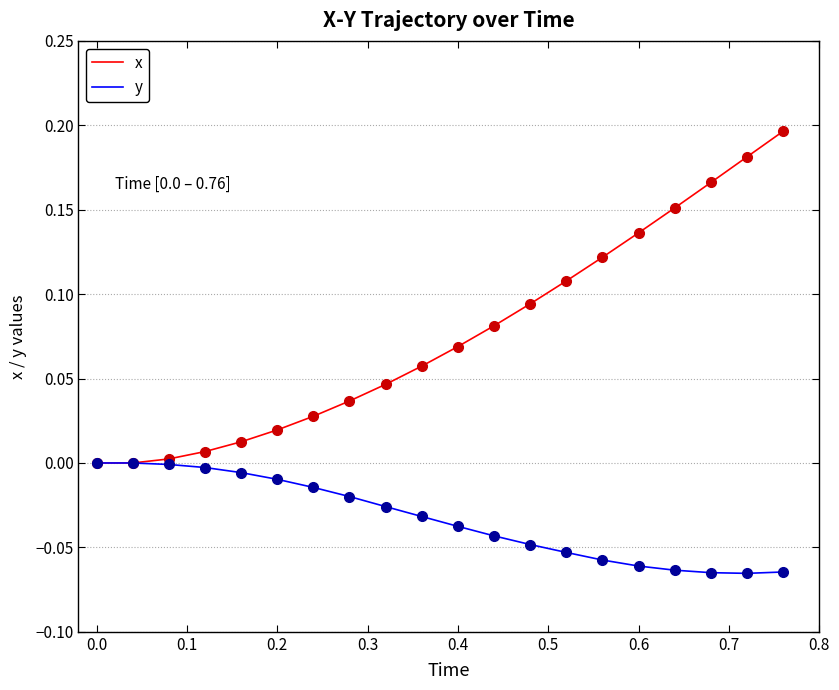

List the series in order of their peak value, lowest first.

y, x